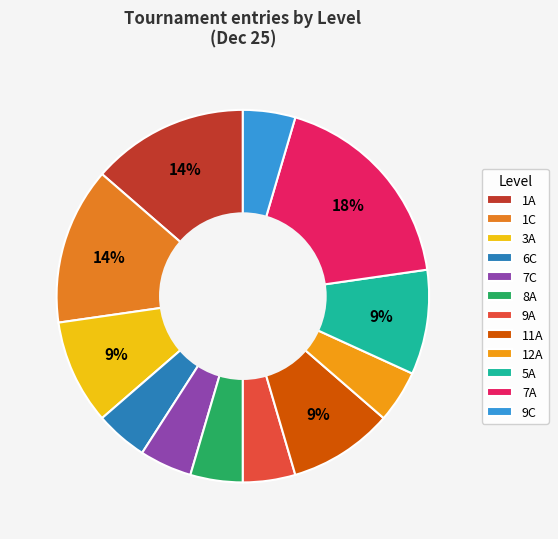

Count the number of slices in the pie.

12